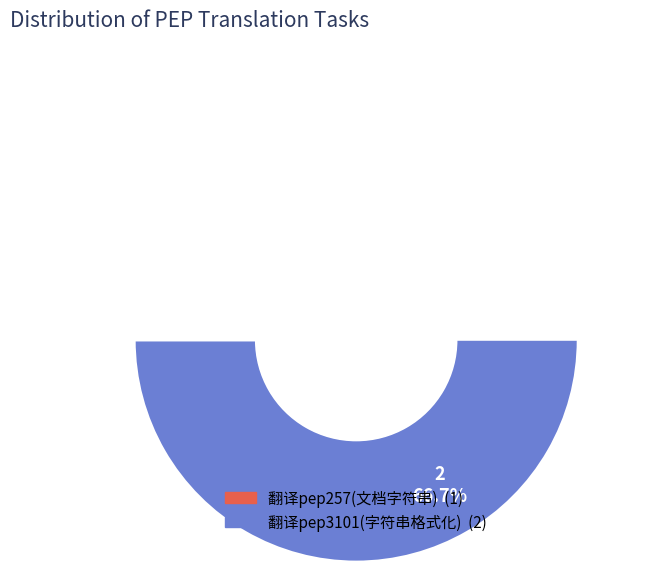

The 翻译pep3101(字符串格式化) slice represents 80% of the pie. True or false?

False